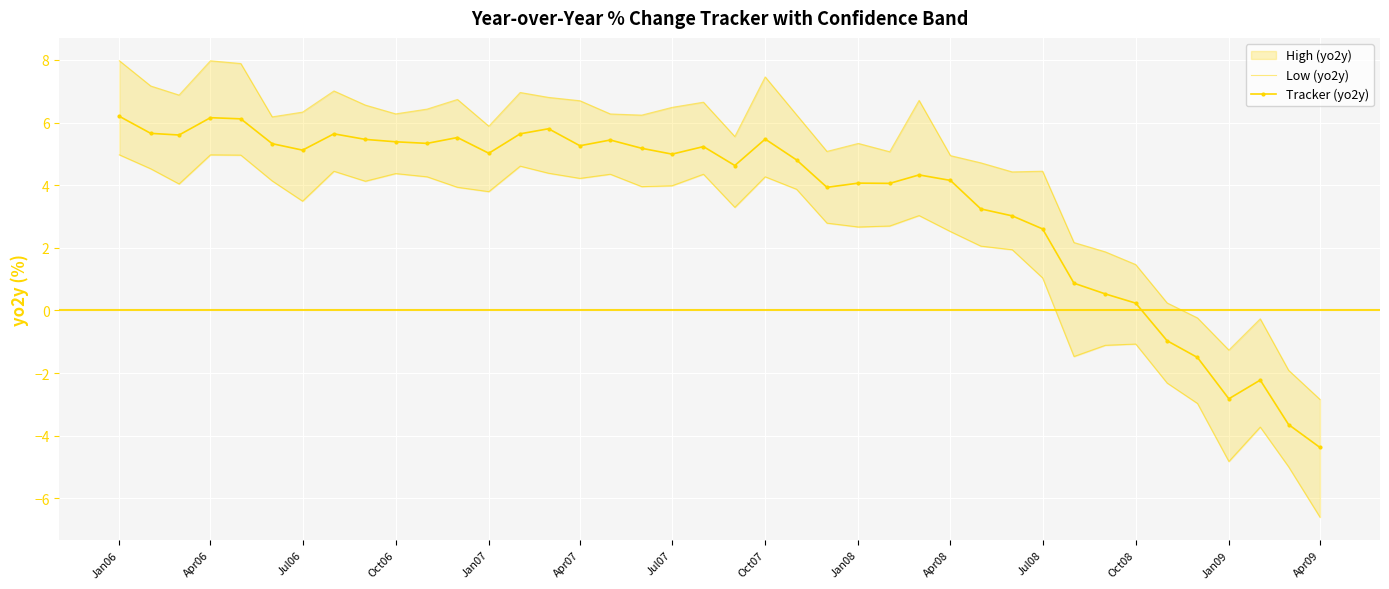

True or false: Tracker (yo2y) has a value of 8.6 at Oct06.

False